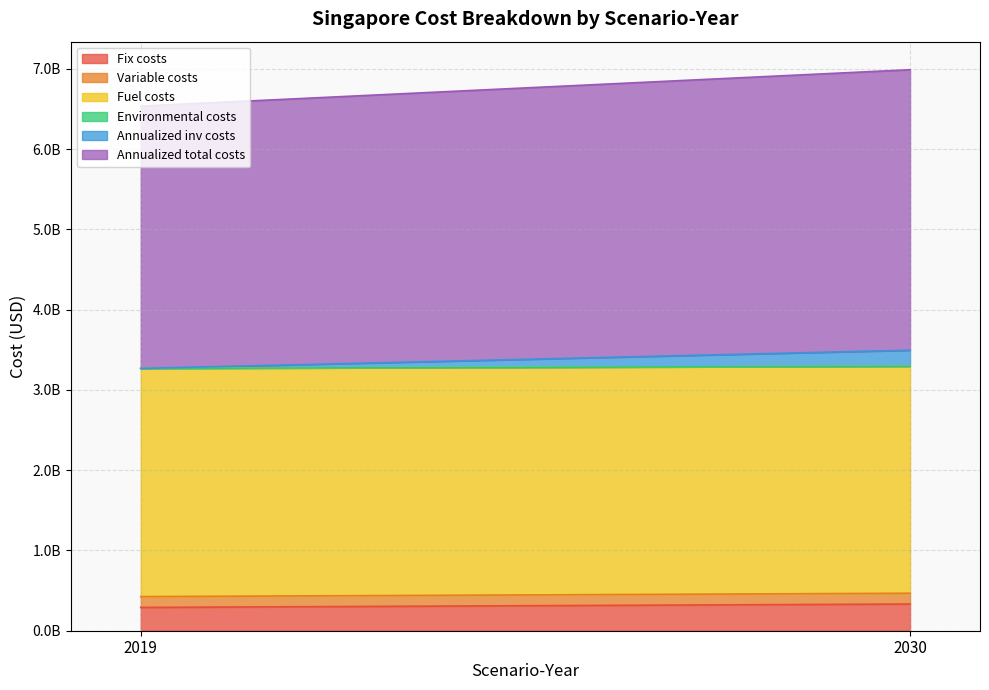

Reading left to right, what are all the values shown in this chart?

Fix costs: 2019=290227671.6	2030=332780303.2
Variable costs: 2019=134737266.5	2030=134106006.2
Fuel costs: 2019=2842881826.7	2030=2828107418.9
Environmental costs: 2019=0.0	2030=0.0
Annualized inv costs: 2019=0.0	2030=199413769.6
Annualized total costs: 2019=3267846764.8	2030=3494407497.9